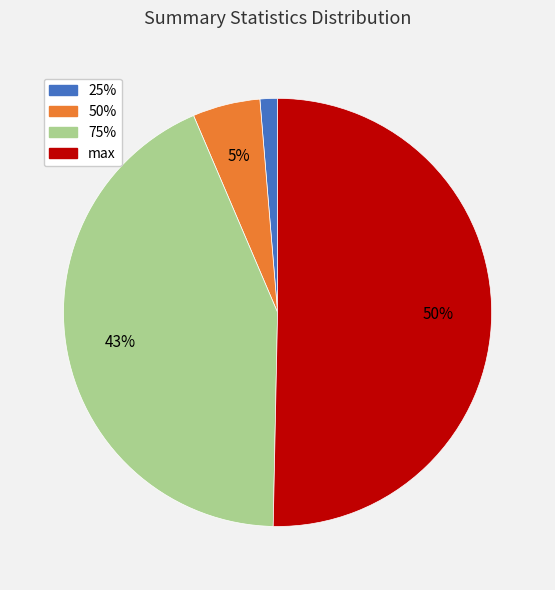

To the nearest percent, what is the difference between the 50% and 25% slice percentages?

4%